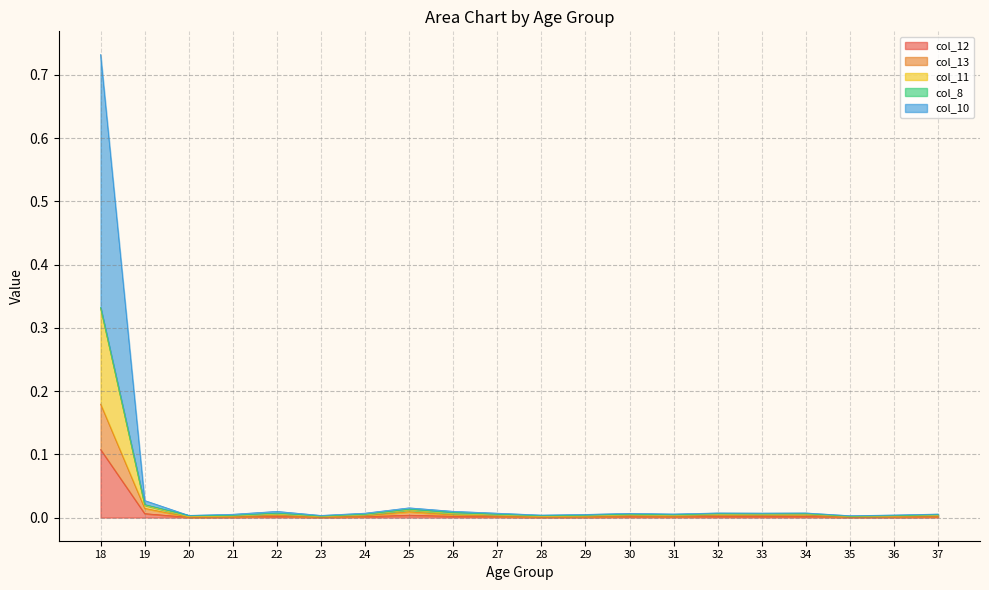

True or false: col_12 has more than 1 interior local peaks.

True